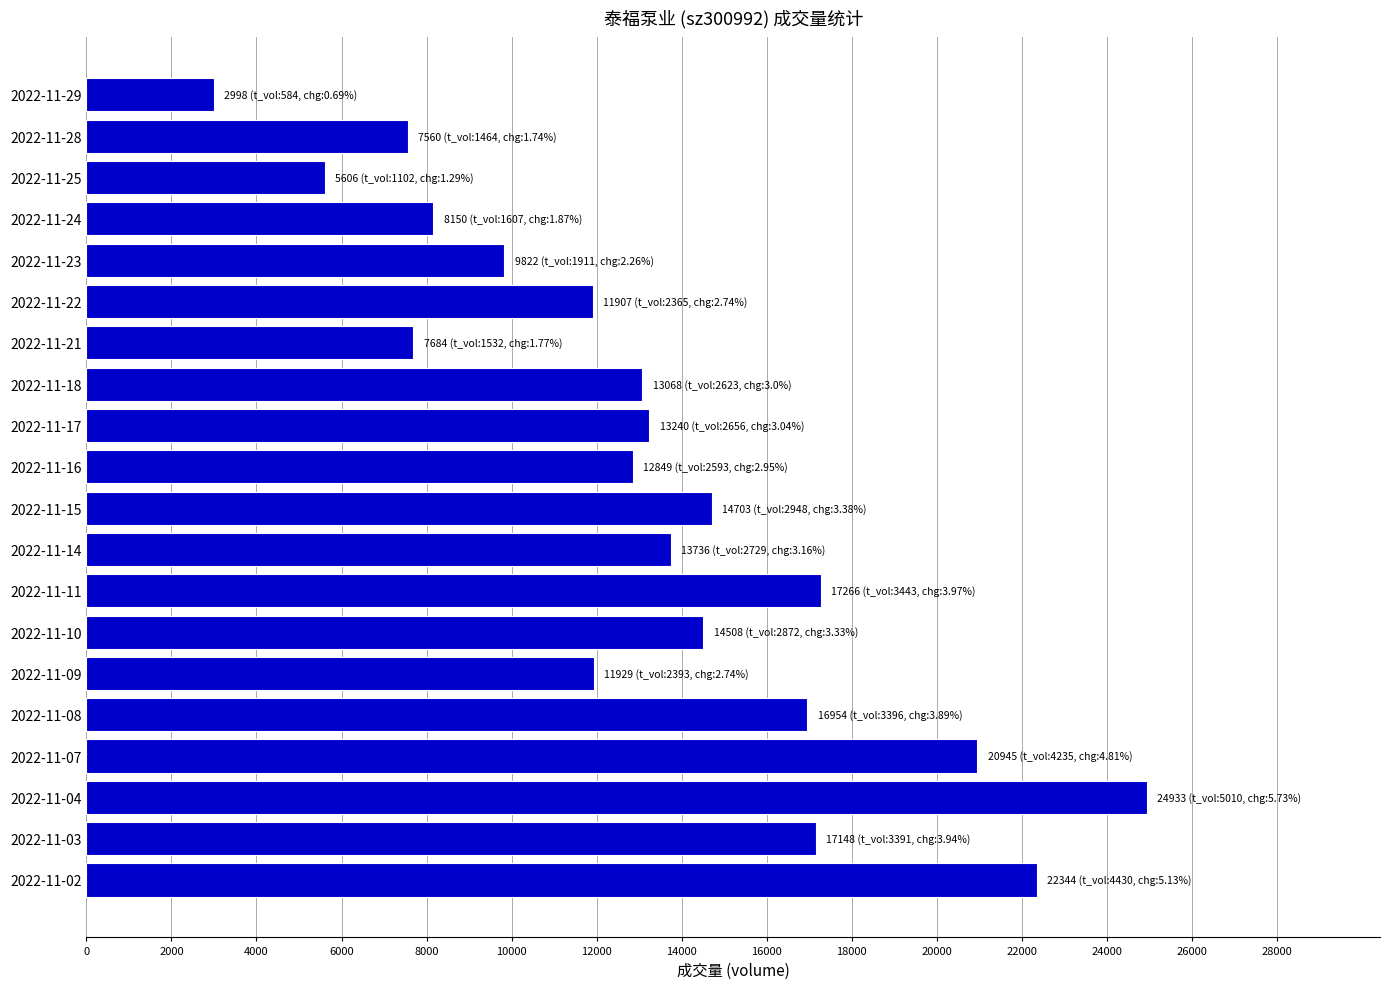

Approximately how many times larger is the value at 2022-11-22 compared to 2022-11-21?

1.5